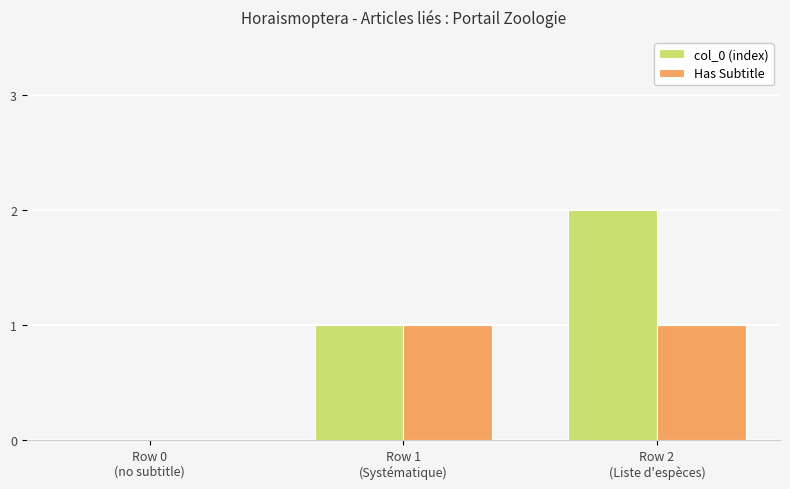

Which series has the largest total across all categories?

col_0 (index)